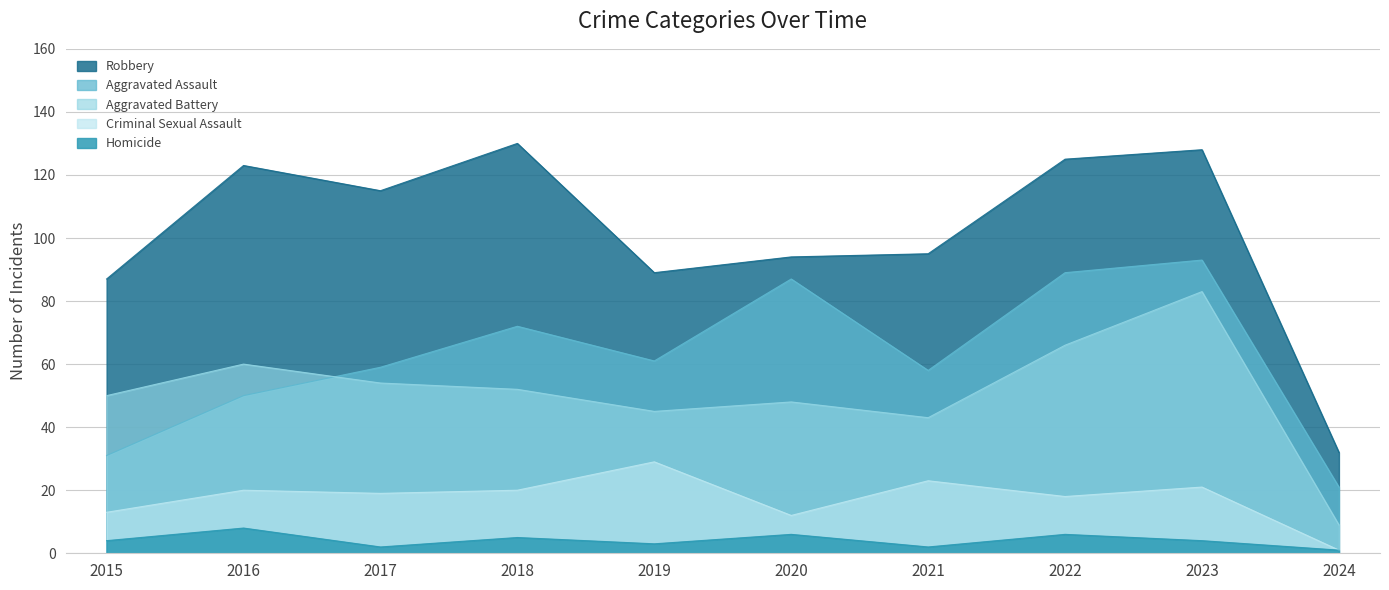

What is the spread (max minus min) of values at 2019?

86